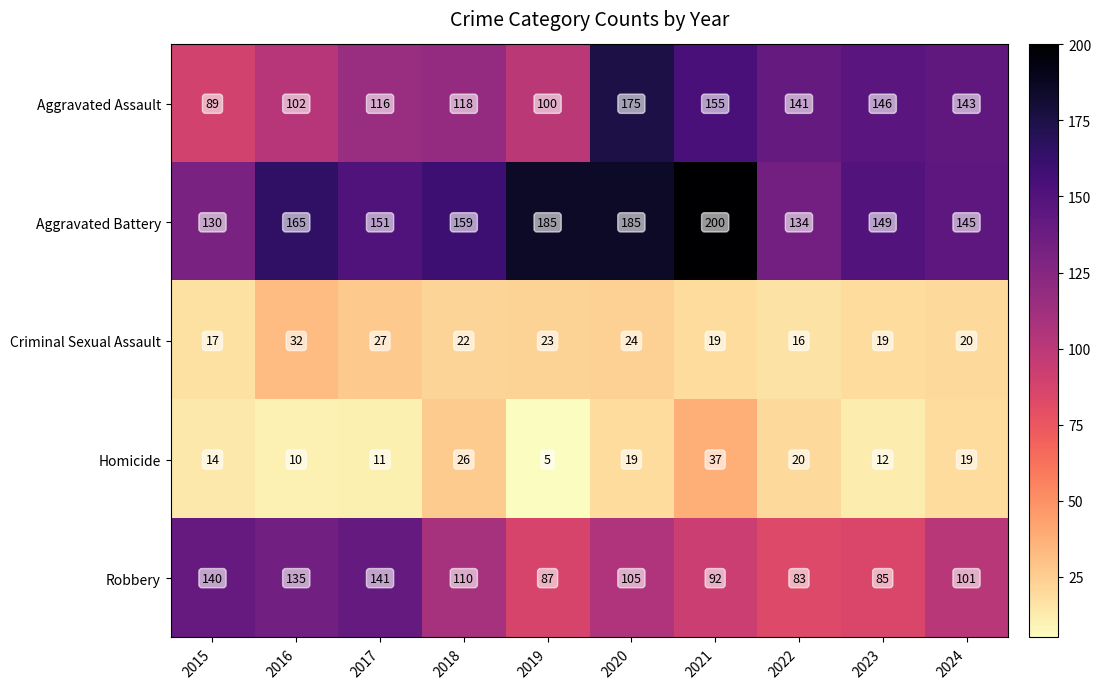

Where is Aggravated Assault nearest to the value 132?

2022